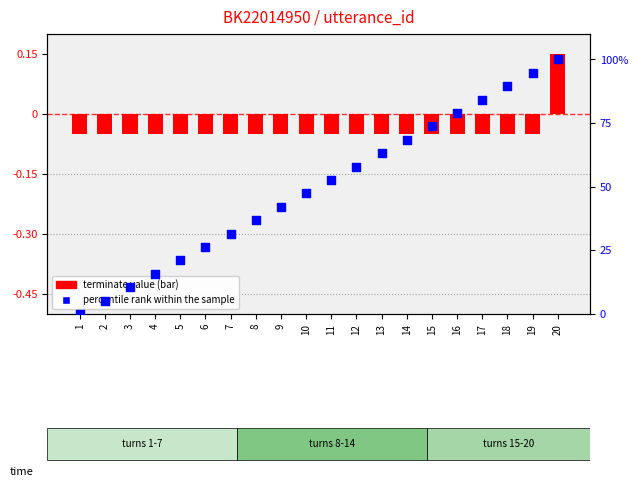

Which series has the largest total across all categories?

percentile rank within the sample